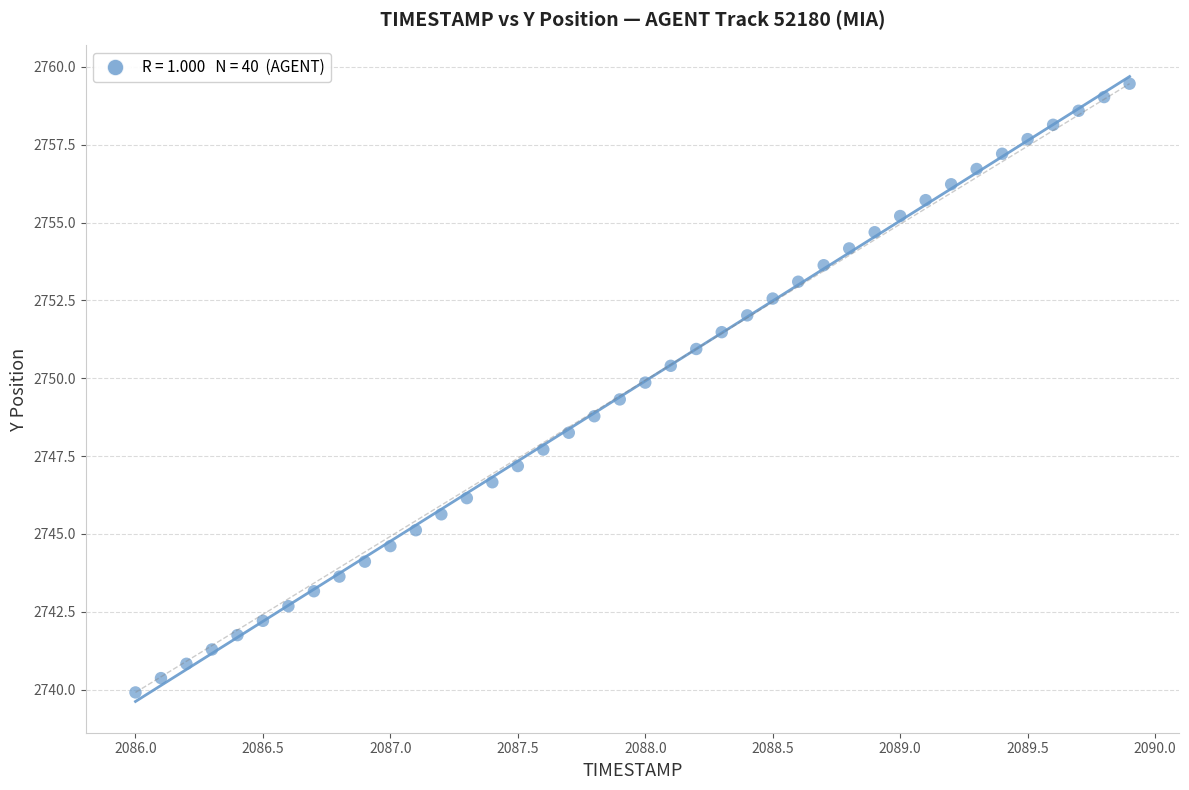

What is the range of X values (max minus min)?

3.9